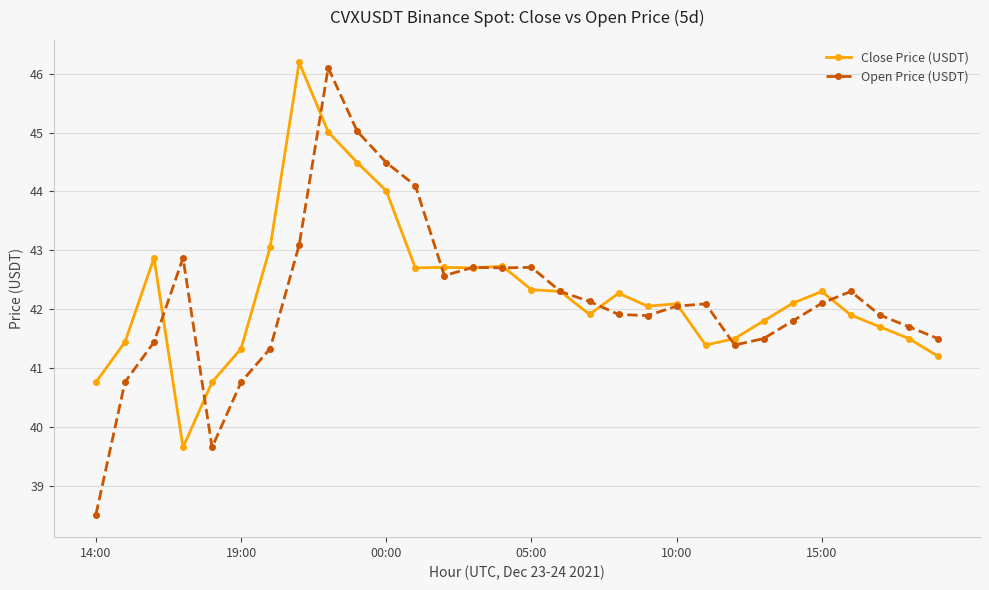

What is the value of the Open Price (USDT) point at the 4th from the left?

42.9